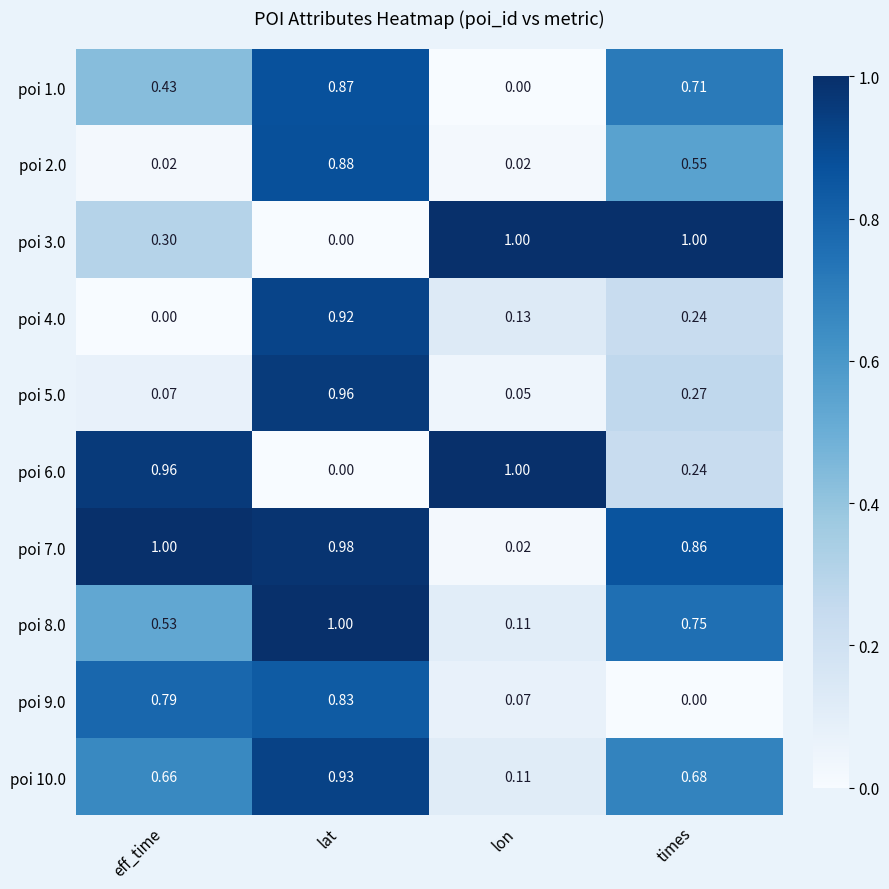

List the labels in order of poi 7.0 value, largest first.

eff_time, lat, times, lon